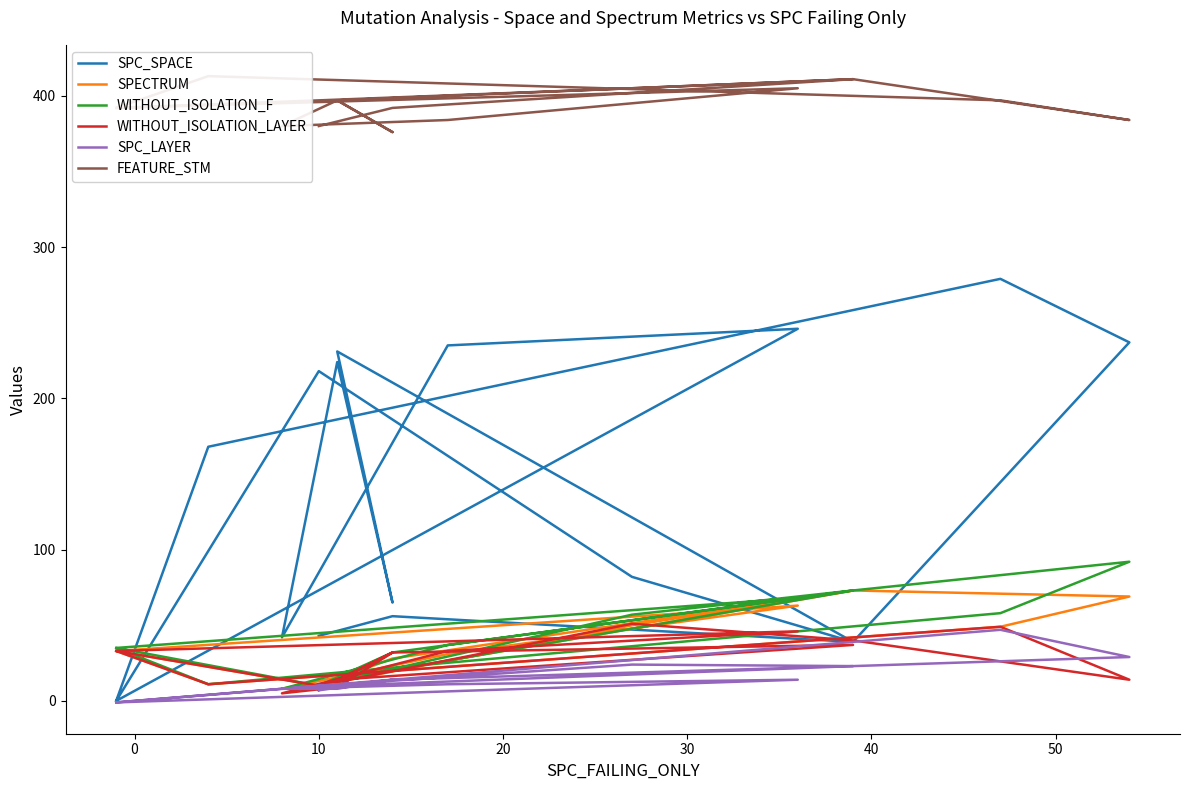

True or false: FEATURE_STM and SPC_SPACE intersect in this chart.

False